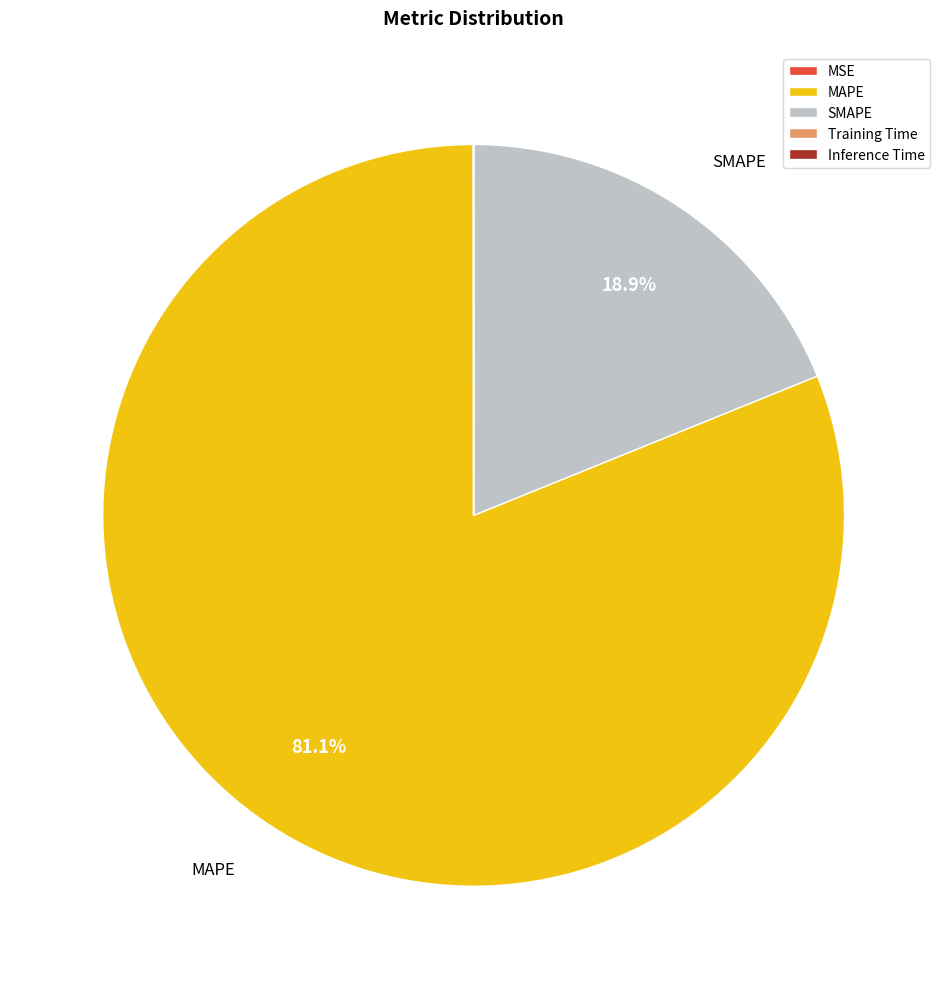

What is the largest slice in the pie chart?

MAPE